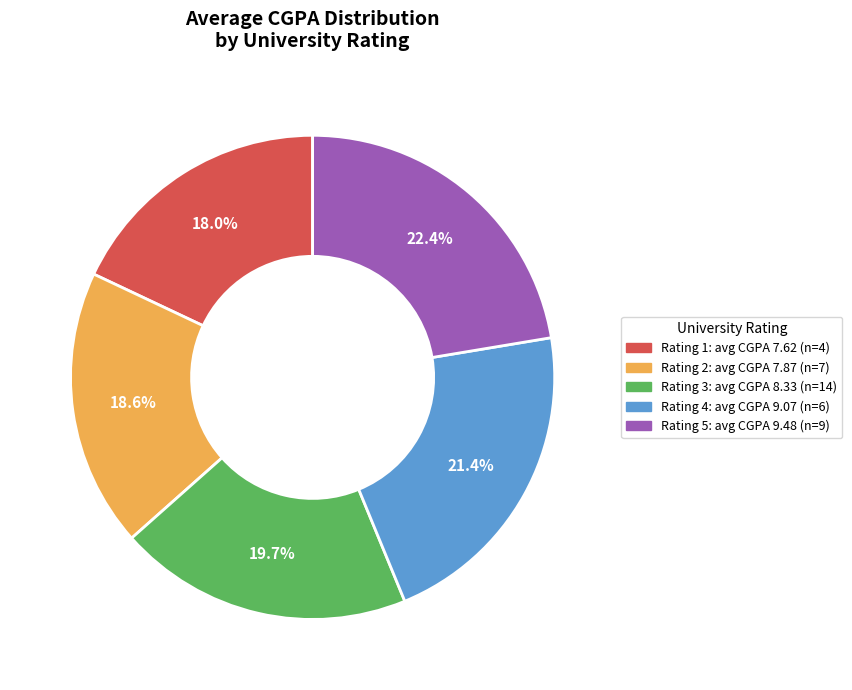

Does any single category account for the majority?

No